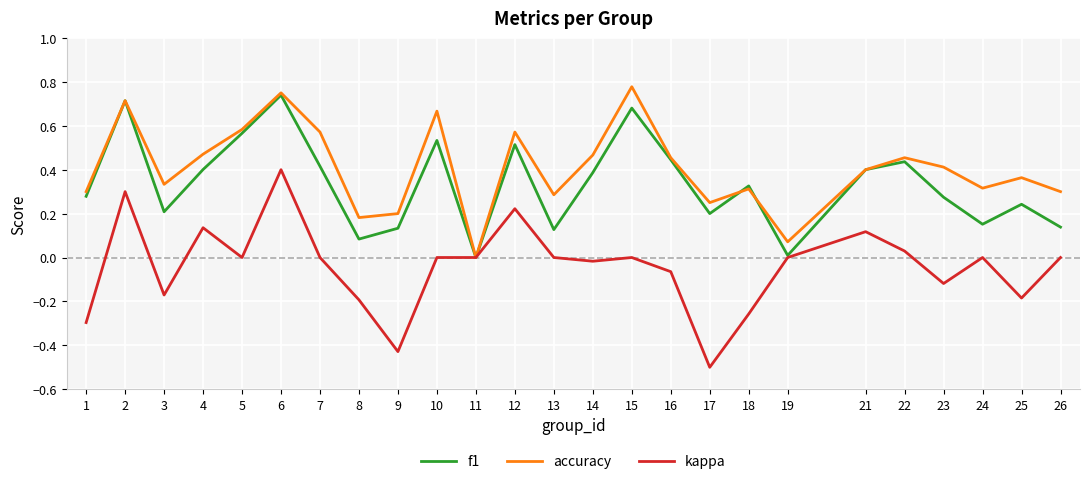

Which series changed the most between 8 and 13?

kappa